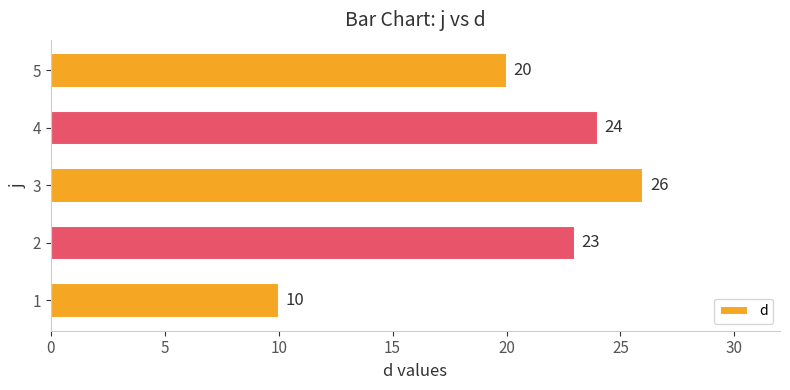

What is the sum of all values?

103